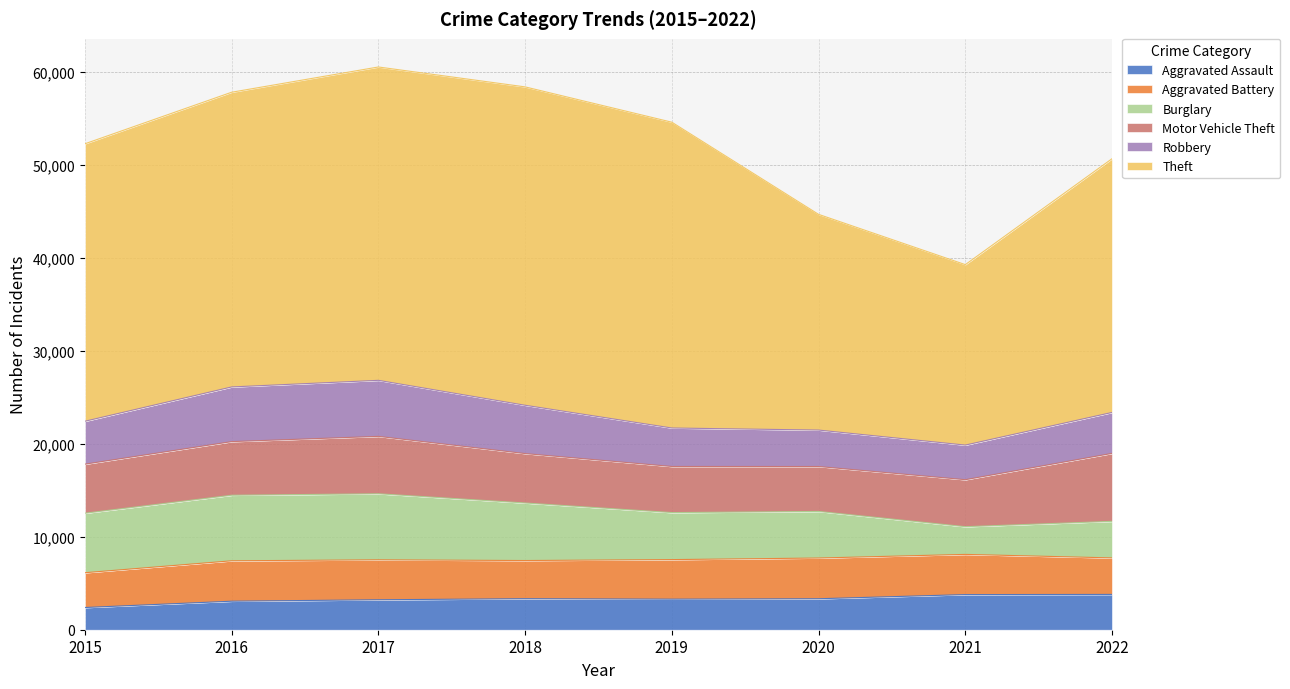

At 2015, list the series in order from smallest to largest.

Aggravated Assault, Aggravated Battery, Robbery, Motor Vehicle Theft, Burglary, Theft